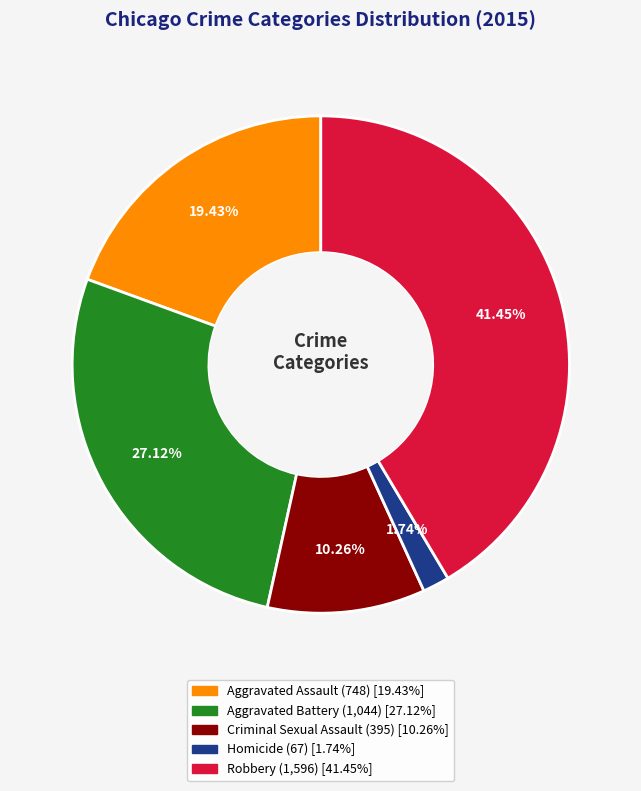

How many segments does this pie chart have?

5